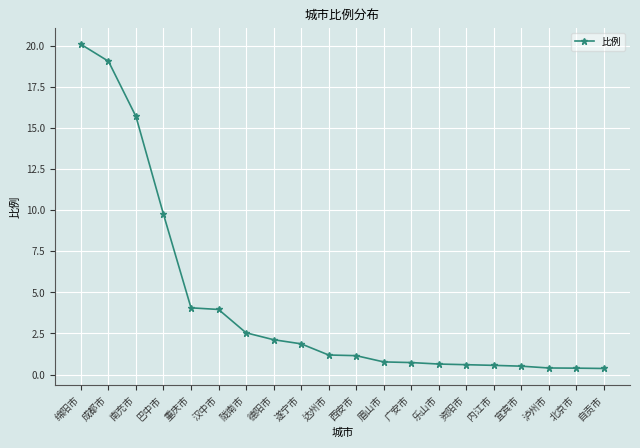

The value at 巴中市 is 5.5. True or false?

False